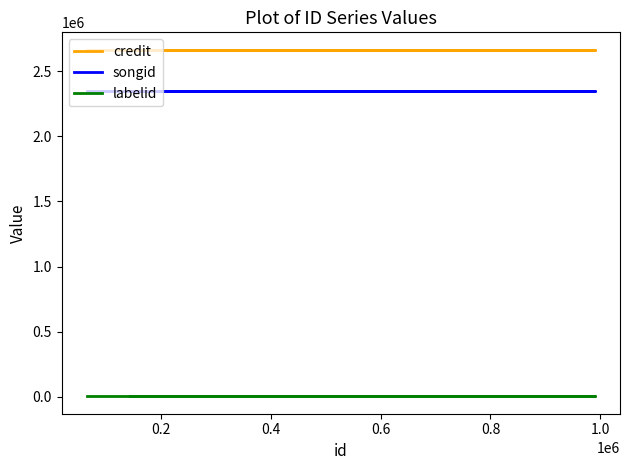

Reading left to right, transcribe all the data shown in this chart.

credit: 2664582	2664582	2664582	2664582	2664582	2664582	2664582
songid: 2349855	2349855	2349855	2349855	2349855	2349855	2349855
labelid: 3927	3927	3927	3927	3927	3927	3927